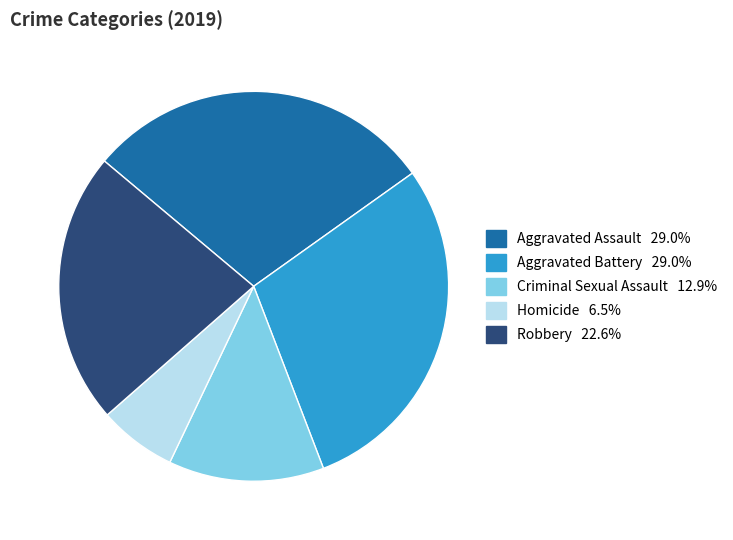

The Homicide slice represents 6% of the pie. True or false?

True